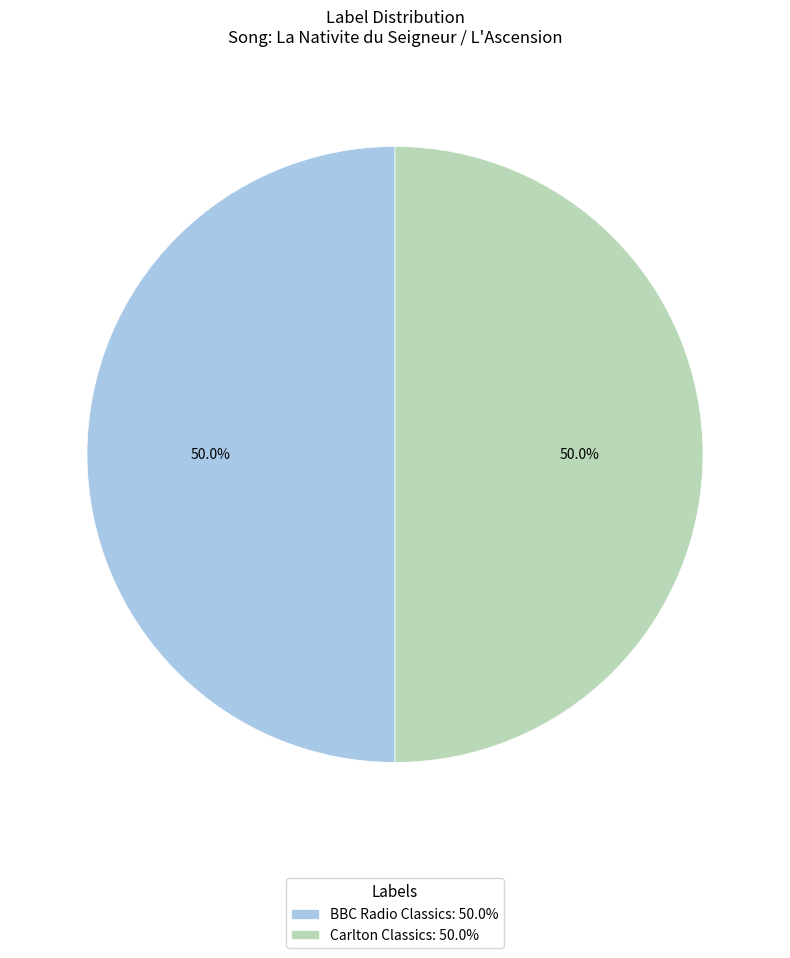

How much of the chart is everything except BBC Radio Classics: 50.0%?

50.0%